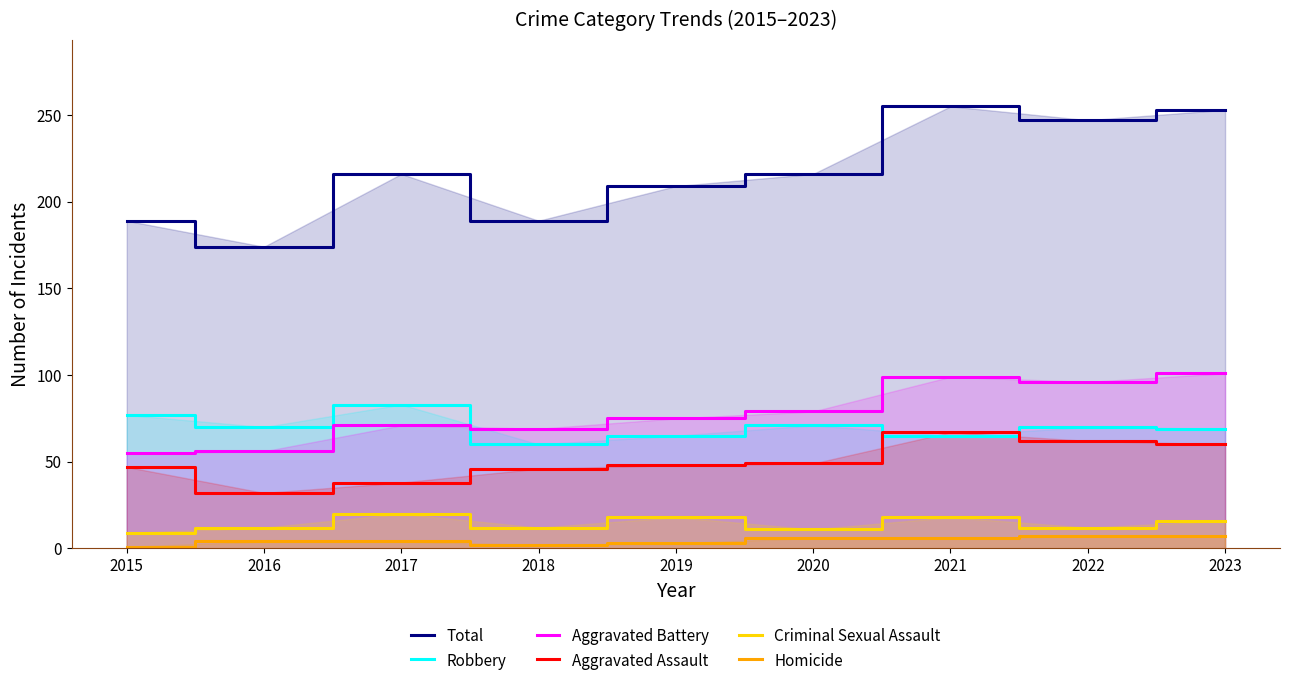

In Criminal Sexual Assault, how many points are higher than both neighbors (excluding endpoints)?

3